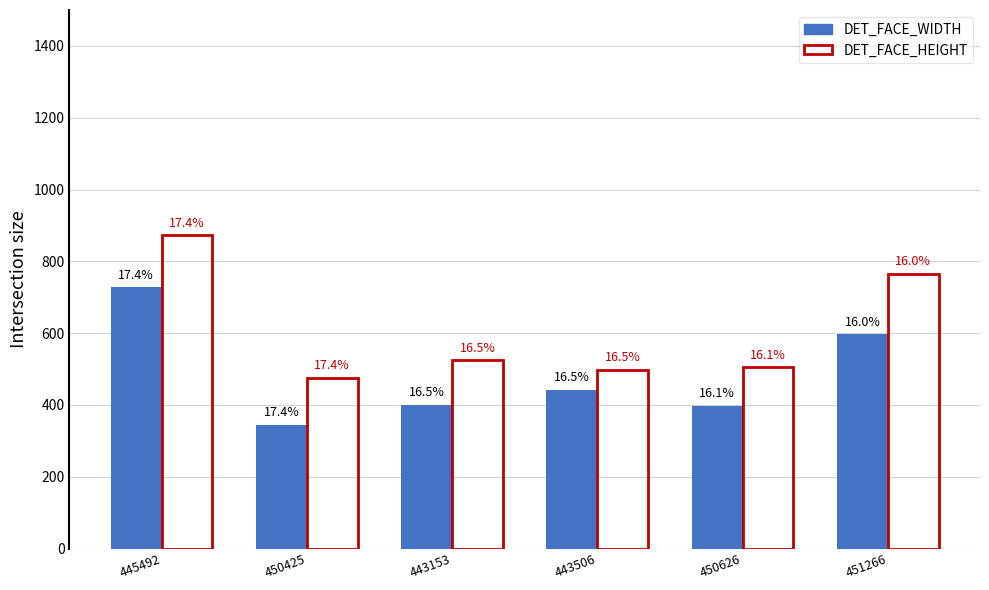

What are all the series names shown in the legend?

DET_FACE_WIDTH, DET_FACE_HEIGHT